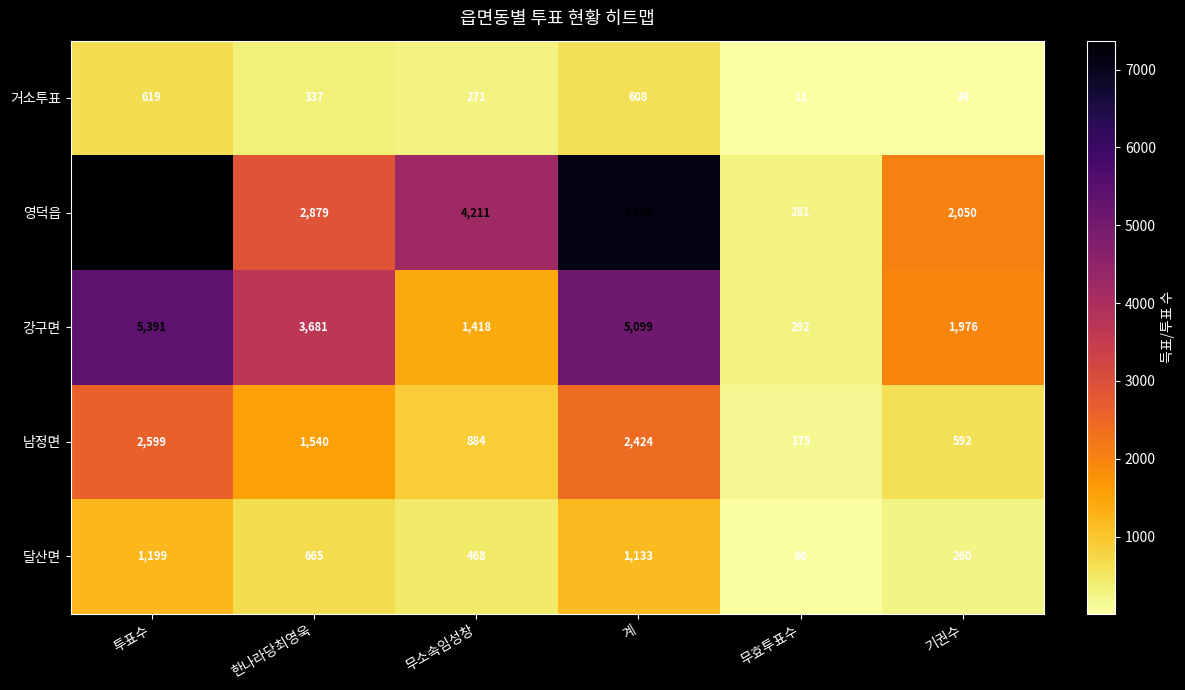

What is the maximum value for 강구면?

5391